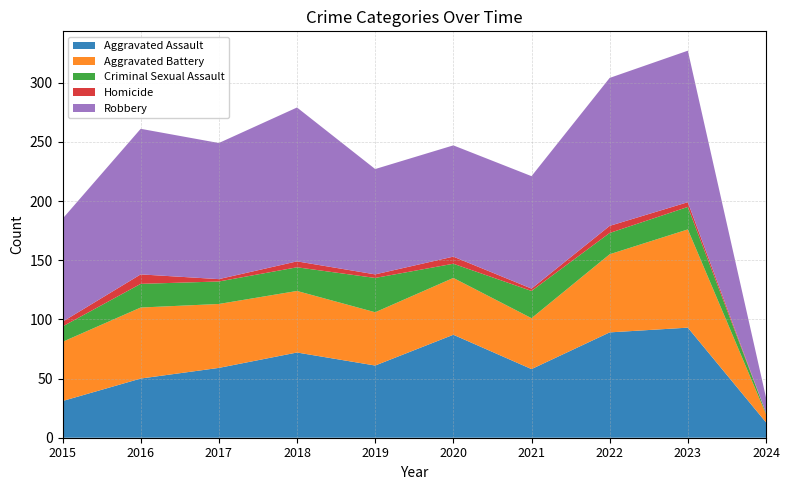

Reading left to right, what are all the values shown in this chart?

Aggravated Assault: 2015=31	2016=50	2017=59	2018=72	2019=61	2020=87	2021=58	2022=89	2023=93	2024=13
Aggravated Battery: 2015=50	2016=60	2017=54	2018=52	2019=45	2020=48	2021=43	2022=66	2023=83	2024=7
Criminal Sexual Assault: 2015=13	2016=20	2017=19	2018=20	2019=29	2020=12	2021=23	2022=18	2023=19	2024=1
Homicide: 2015=4	2016=8	2017=2	2018=5	2019=3	2020=6	2021=2	2022=6	2023=4	2024=0
Robbery: 2015=87	2016=123	2017=115	2018=130	2019=89	2020=94	2021=95	2022=125	2023=128	2024=13